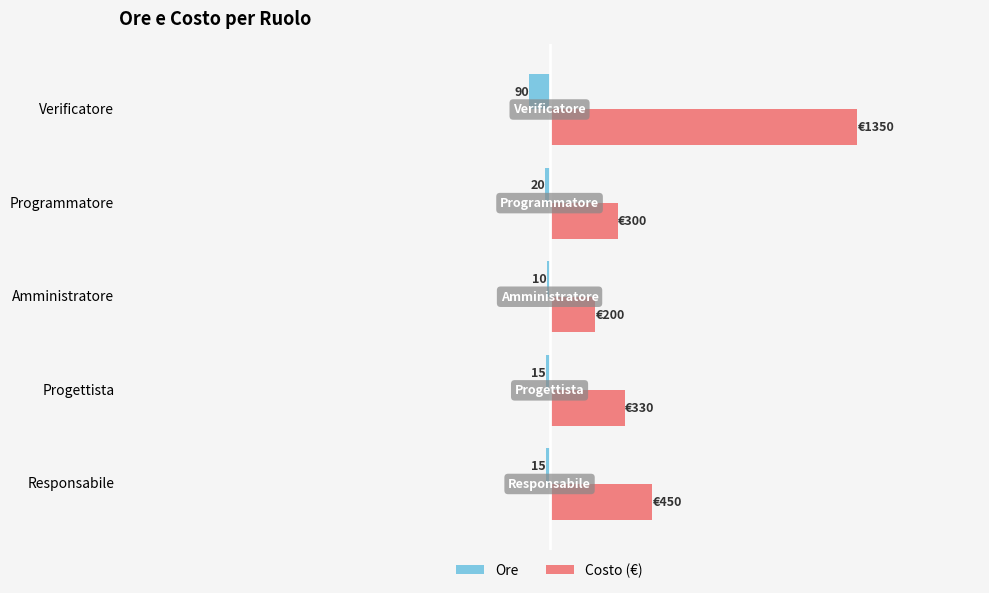

What is the value of the Ore bar at the 2nd from the left?

-15